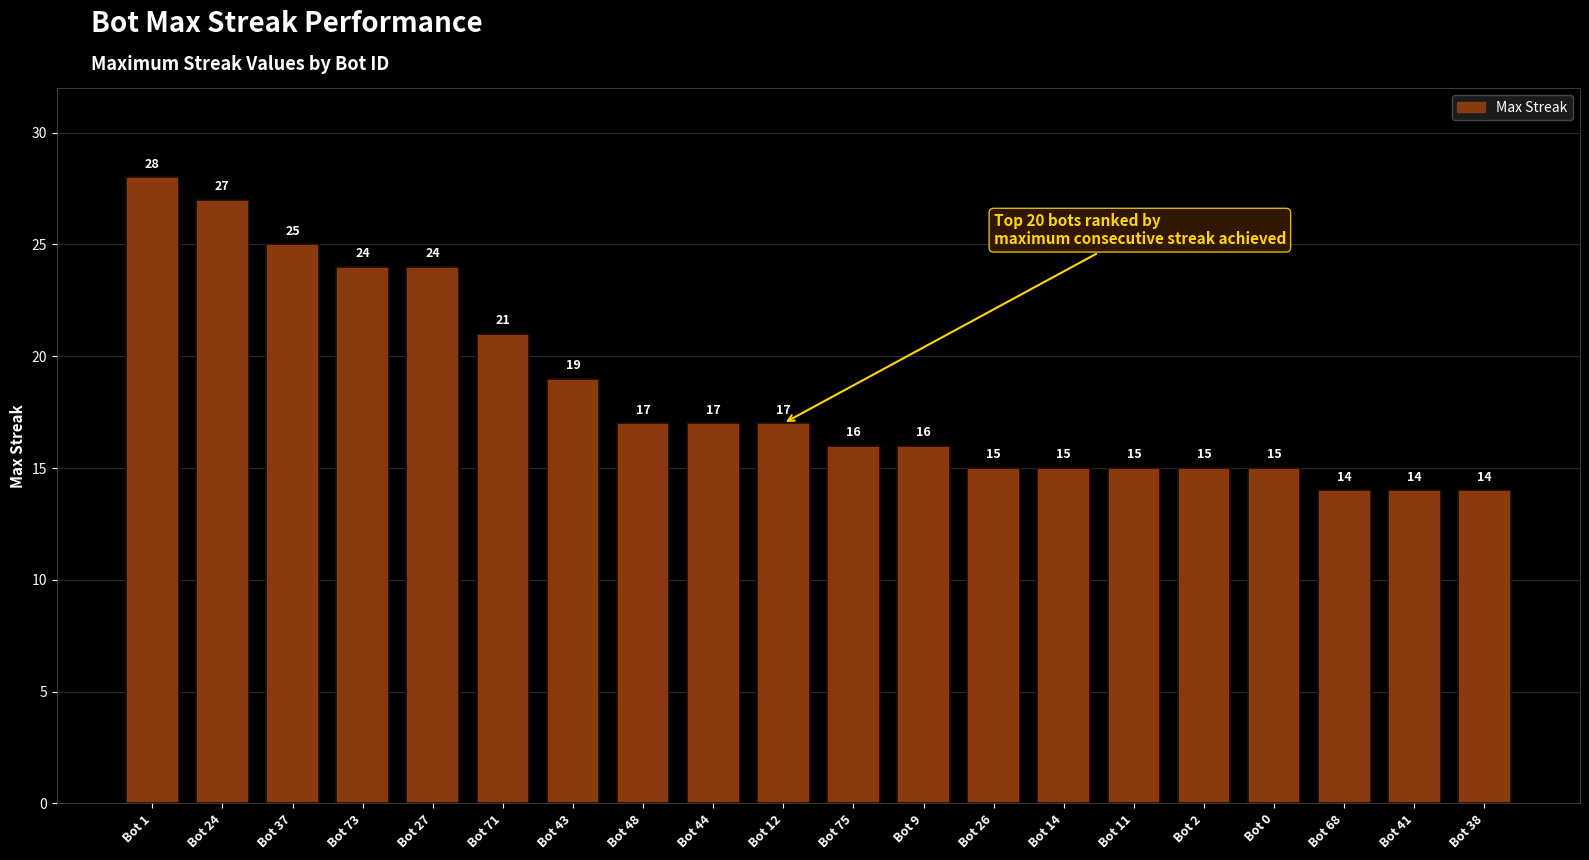

What is the sum of all values?

368